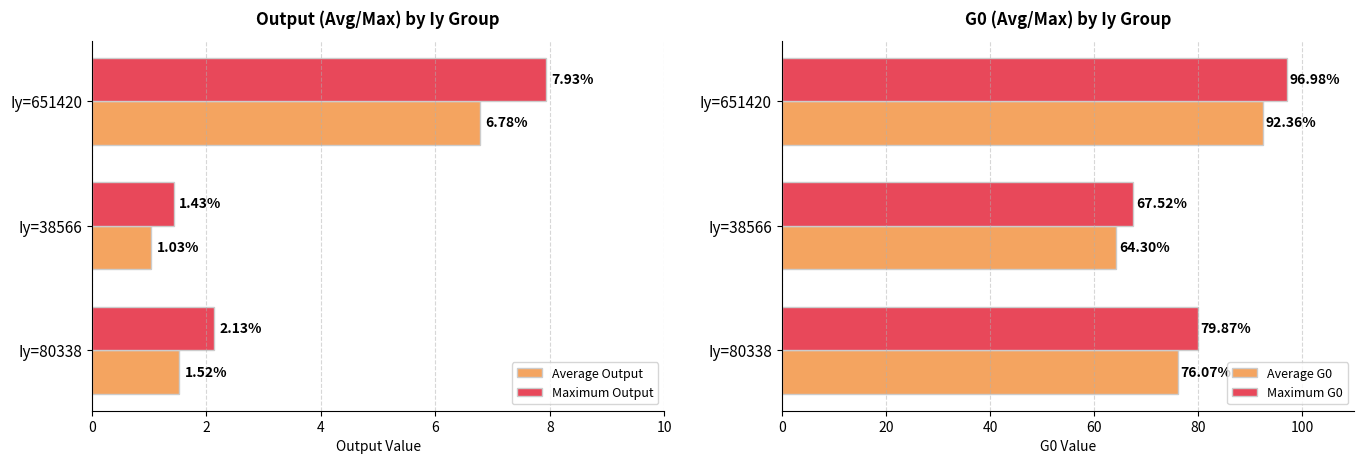

Which series changed the most between 0 and 4?

Maximum G0